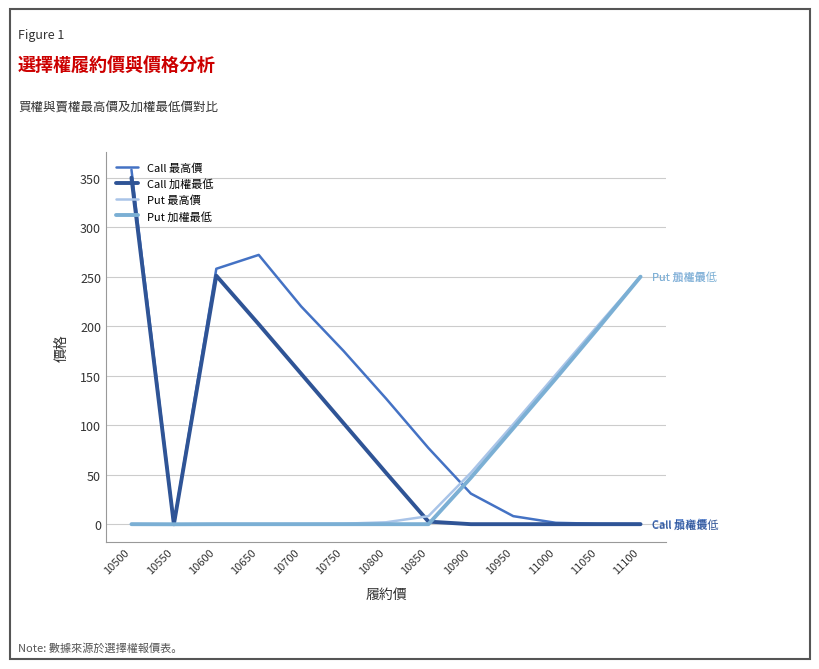

How many series are shown in this chart?

4